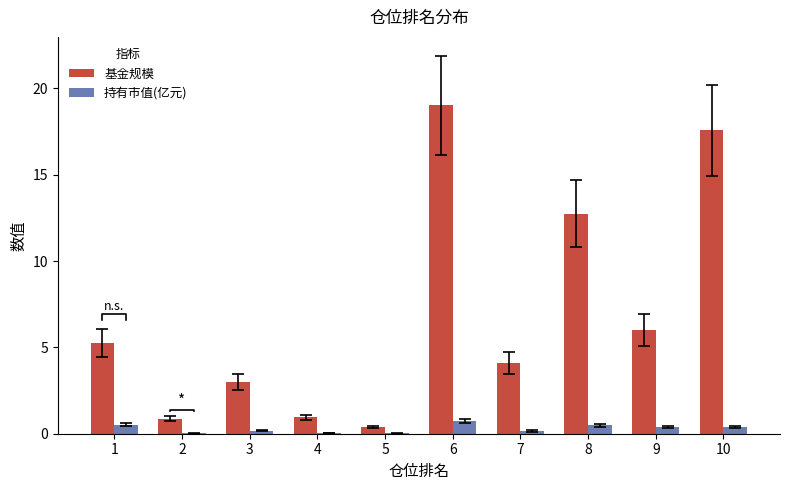

Which series changed the most between 3 and 6?

基金规模